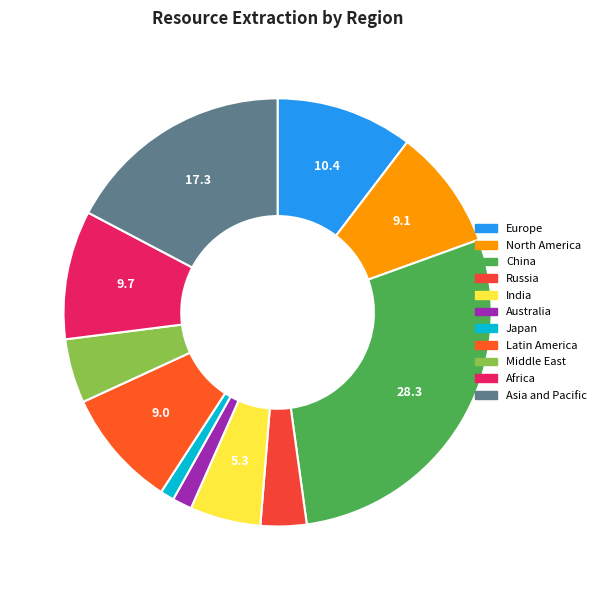

How many slices are in this pie chart?

11